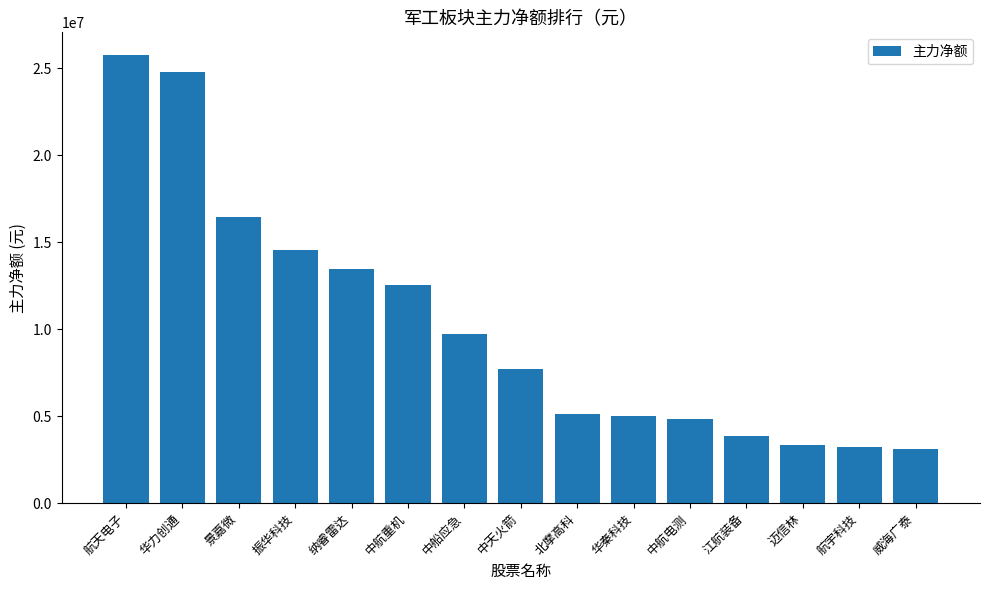

What is the difference between the maximum and minimum values?

22675234